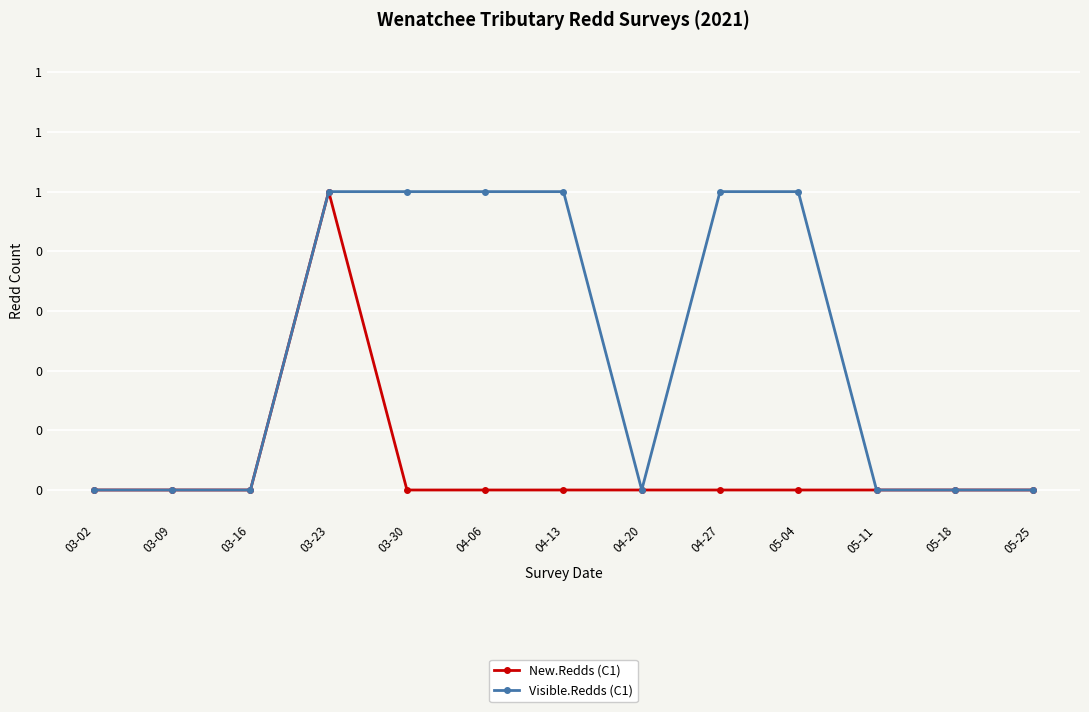

What are all the series names shown in the legend?

New.Redds (C1), Visible.Redds (C1)